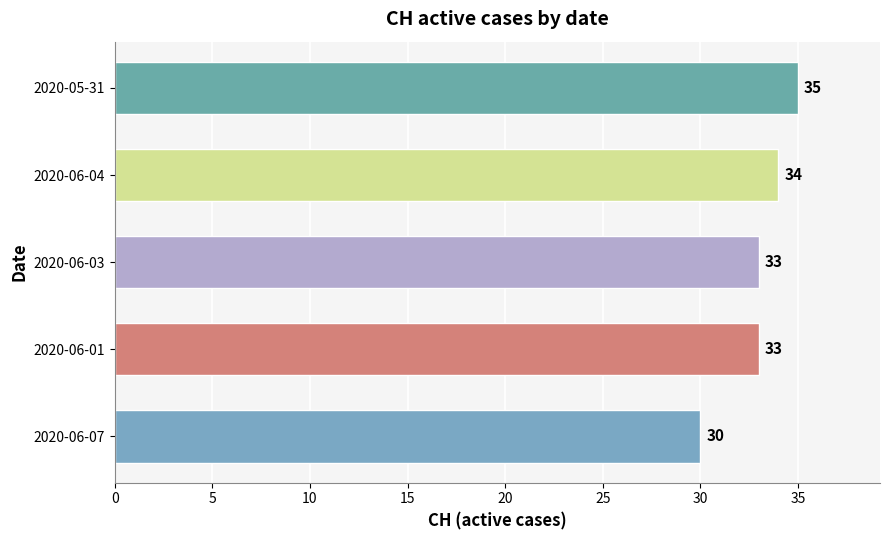

Reading bottom to top, extract all data points from this chart.

30	33	33	34	35